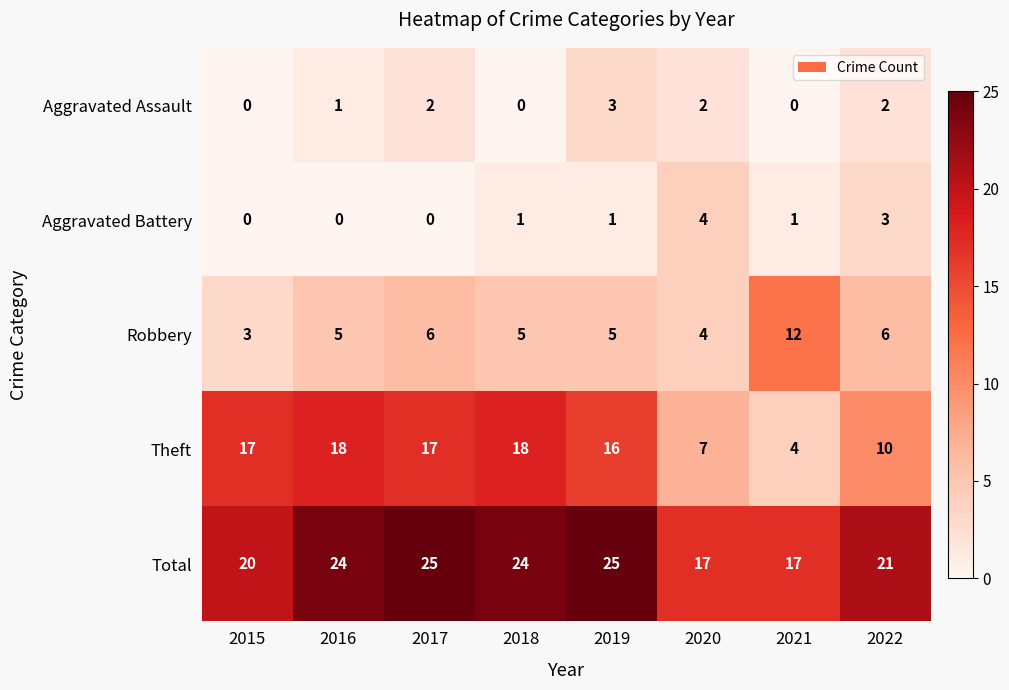

Is the value of Robbery at 2015 greater than the value of Total at 2020?

No